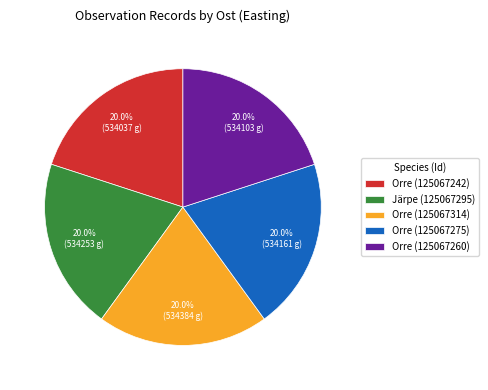

What is the ratio of the value at Järpe (125067295) to the value at Orre (125067314)?

1.0